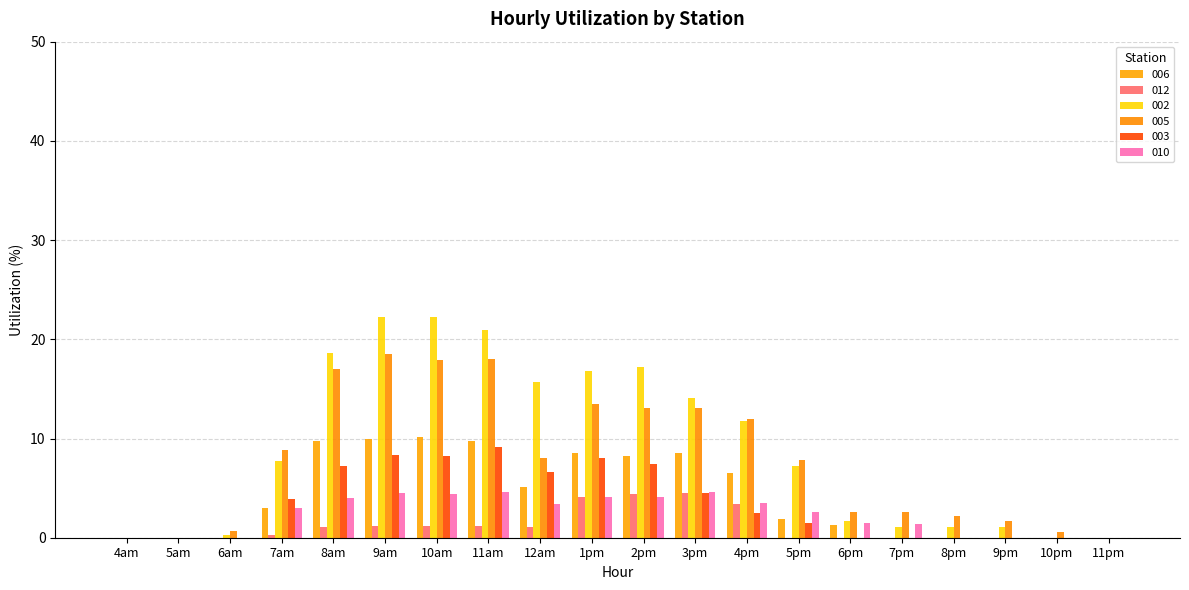

Which series has the widest spread of values?

002